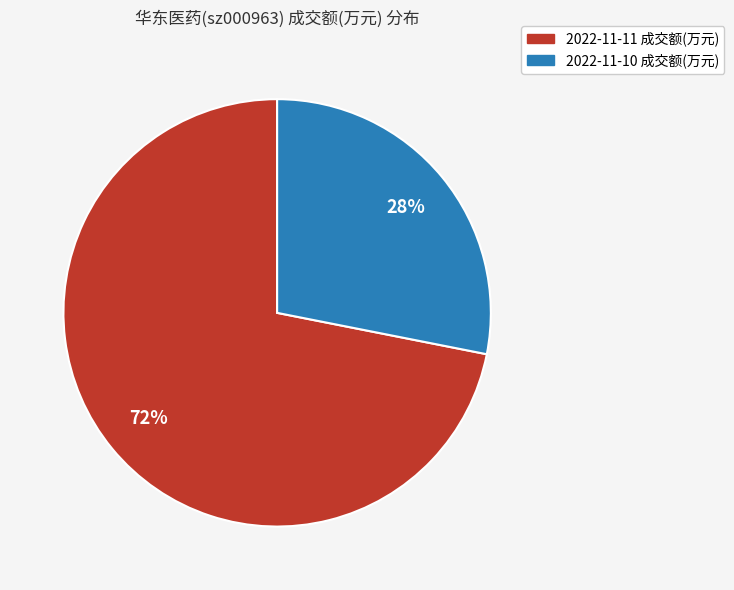

Which category accounts for the majority?

2022-11-11 成交额(万元)